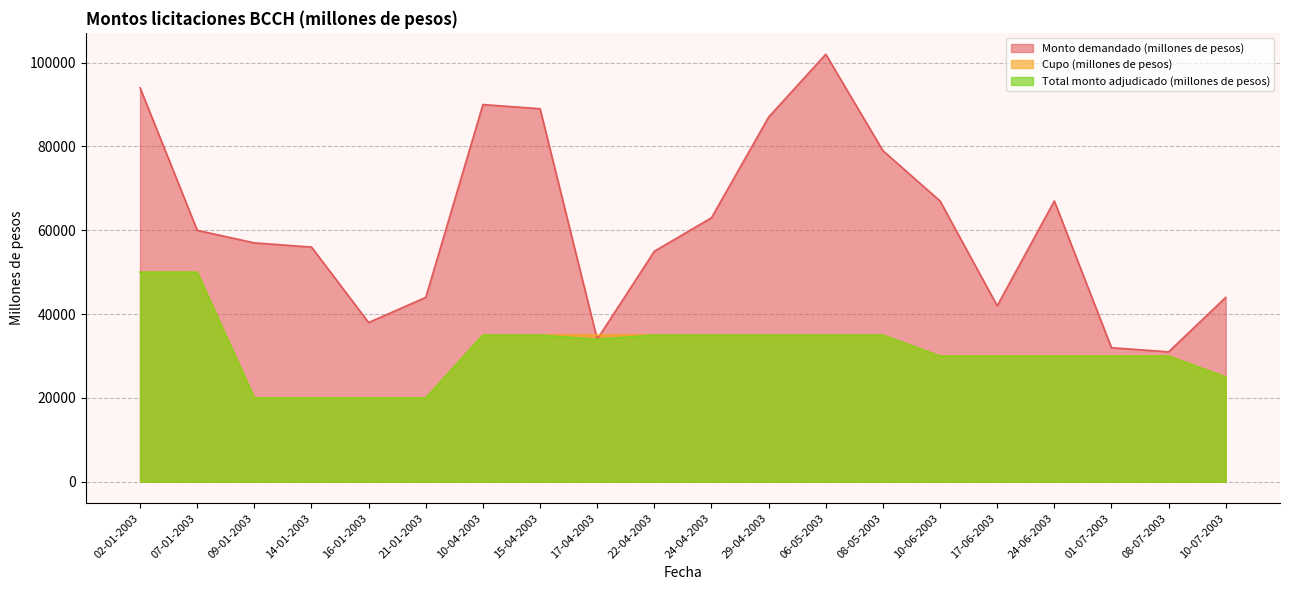

How many values in the Monto demandado (millones de pesos) series are below 60000?

10